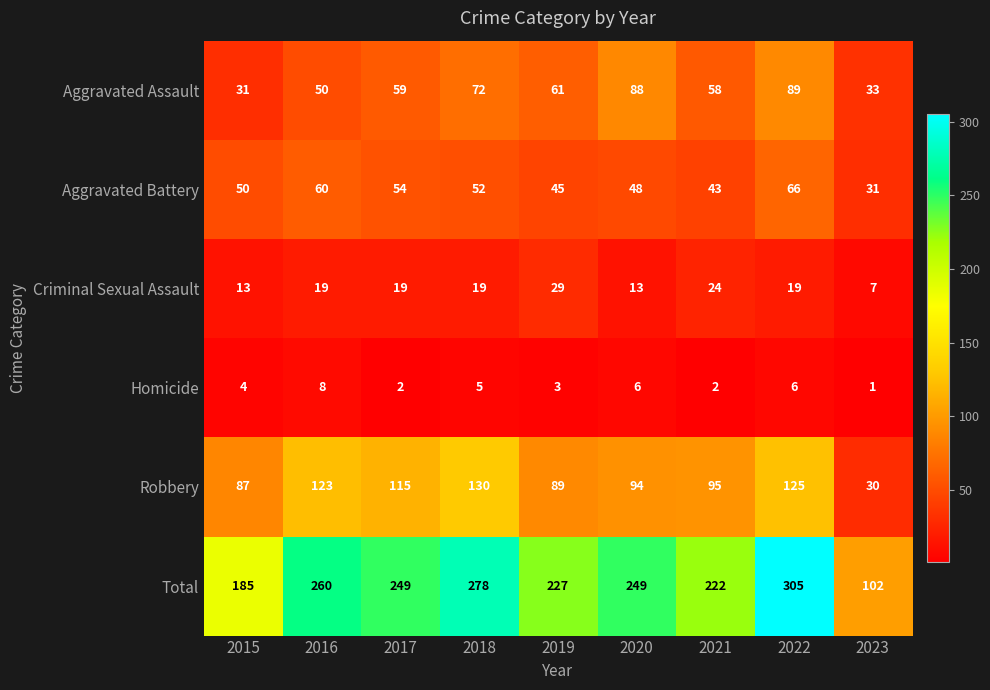

What is the total value across all series at 2022?

610